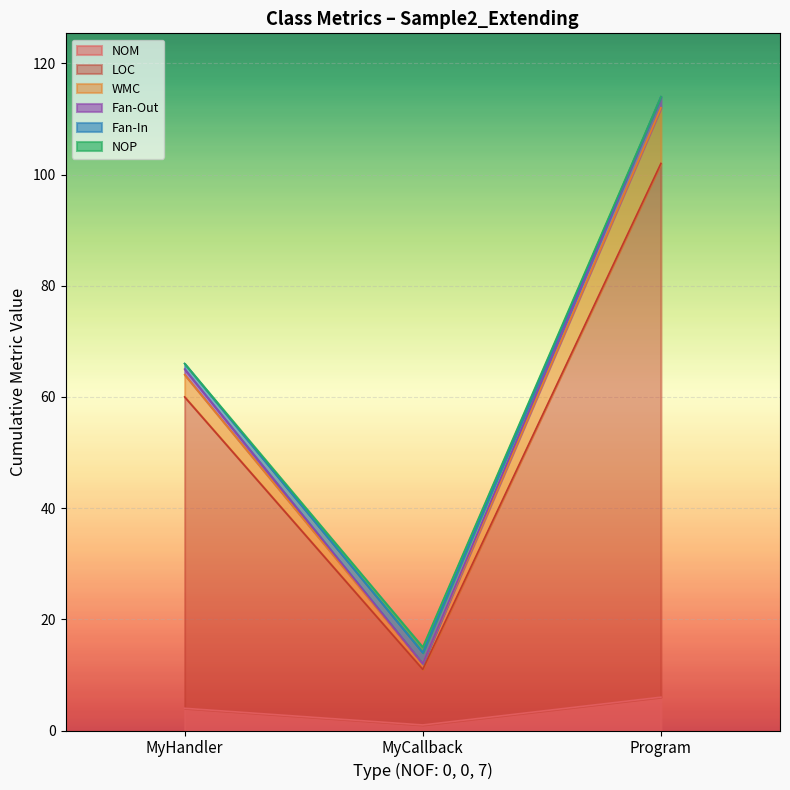

List the labels in order of LOC value, smallest first.

MyCallback, MyHandler, Program